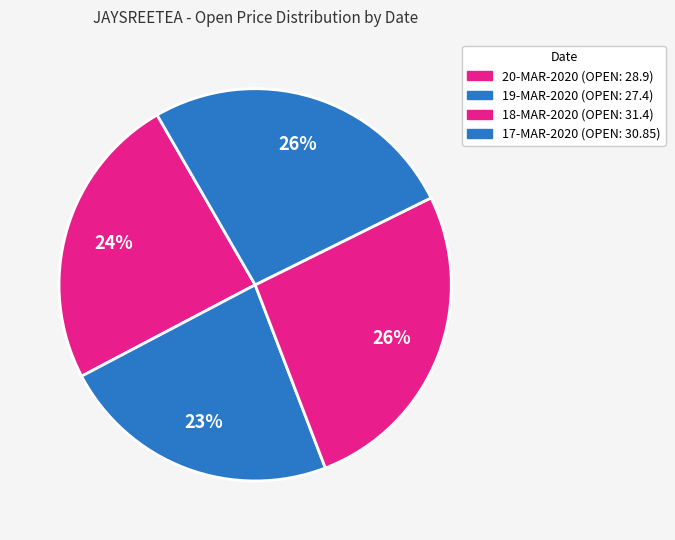

What percentage is NOT represented by 20-MAR-2020?

75.6%